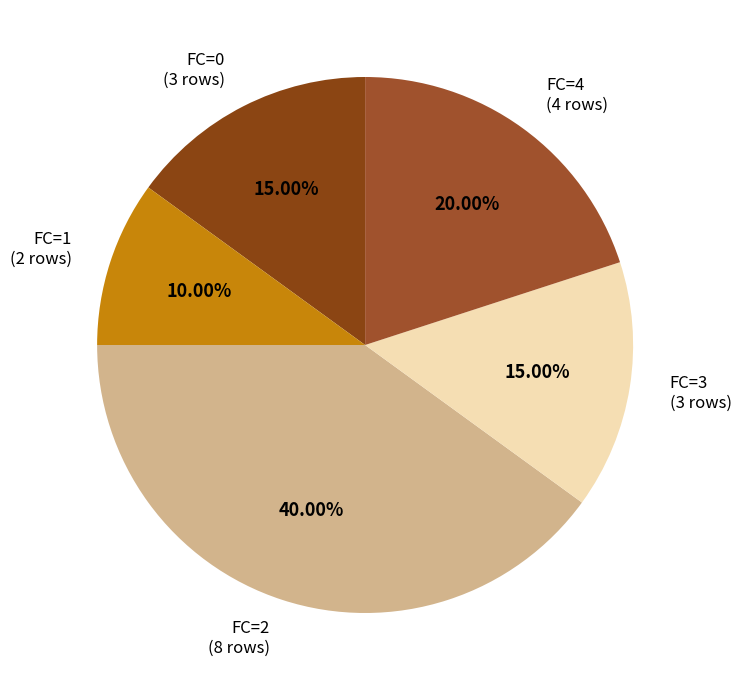

Which category has the biggest portion of the pie?

FC=2 (8 rows)